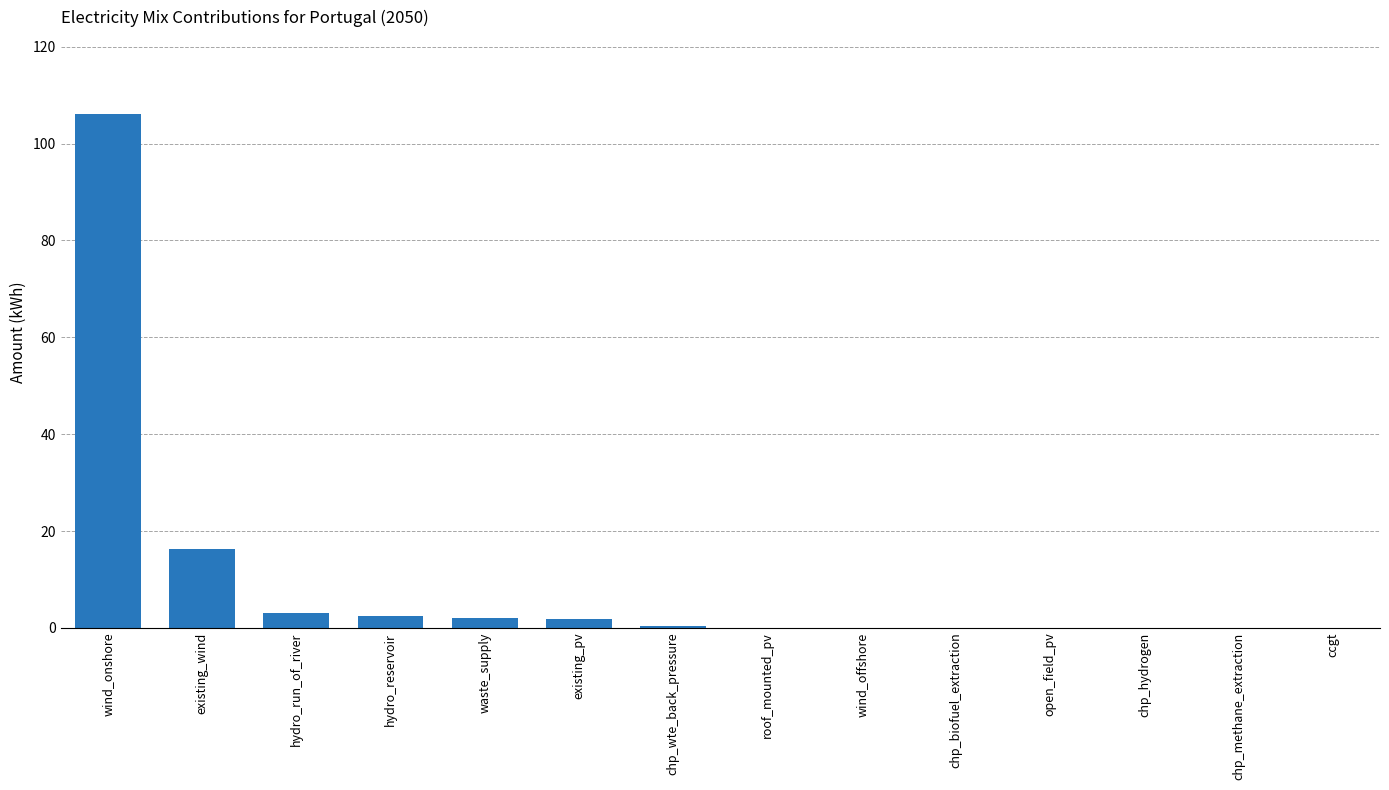

What is the maximum value shown in the chart?

106.1